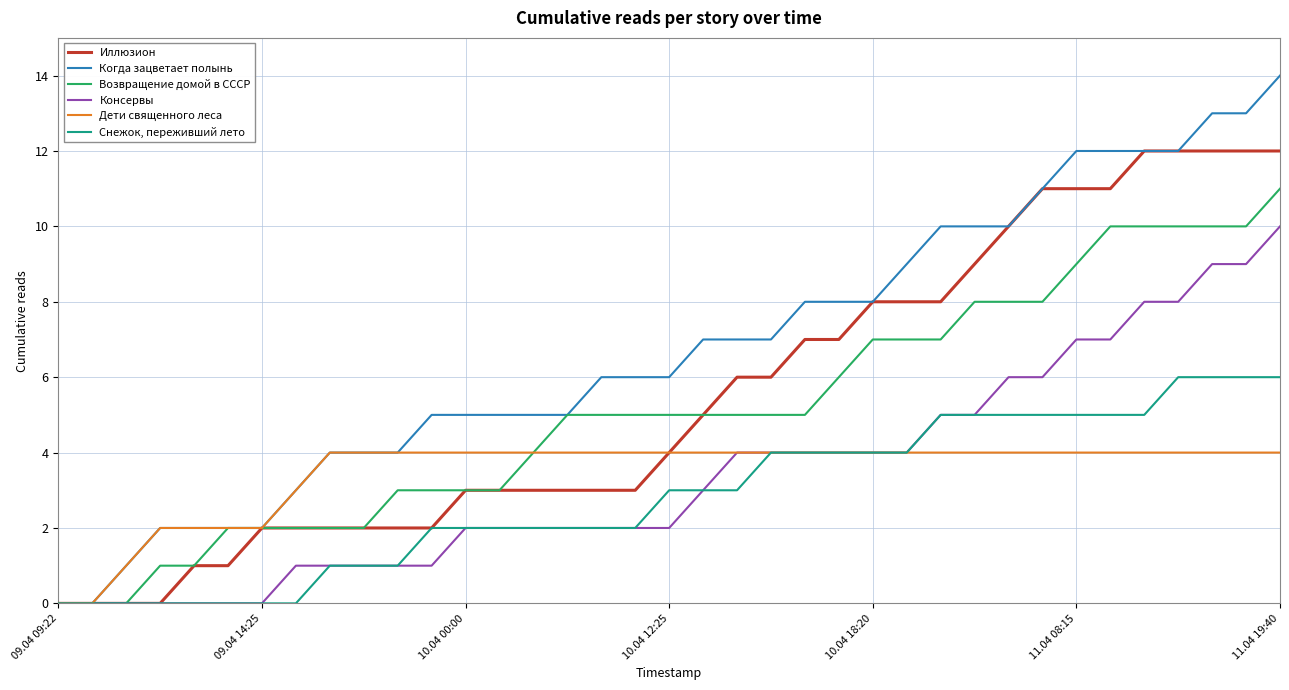

Rank the series by their maximum value, from highest to lowest.

Когда зацветает полынь, Иллюзион, Возвращение домой в СССР, Консервы, Снежок, переживший лето, Дети священного леса